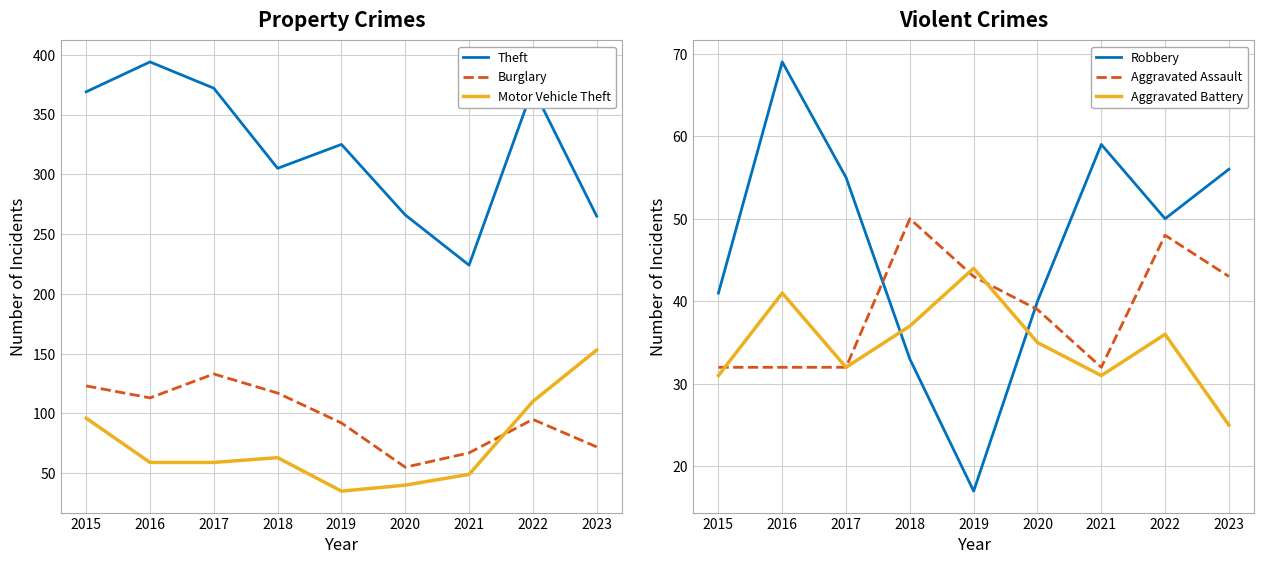

Reading right to left, what are all the values shown in this chart?

Theft: 2023=265	2022=372	2021=224	2020=266	2019=325	2018=305	2017=372	2016=394	2015=369
Burglary: 2023=72	2022=95	2021=67	2020=55	2019=92	2018=117	2017=133	2016=113	2015=123
Motor Vehicle Theft: 2023=153	2022=110	2021=49	2020=40	2019=35	2018=63	2017=59	2016=59	2015=96
Robbery: 2023=56	2022=50	2021=59	2020=40	2019=17	2018=33	2017=55	2016=69	2015=41
Aggravated Assault: 2023=43	2022=48	2021=32	2020=39	2019=43	2018=50	2017=32	2016=32	2015=32
Aggravated Battery: 2023=25	2022=36	2021=31	2020=35	2019=44	2018=37	2017=32	2016=41	2015=31